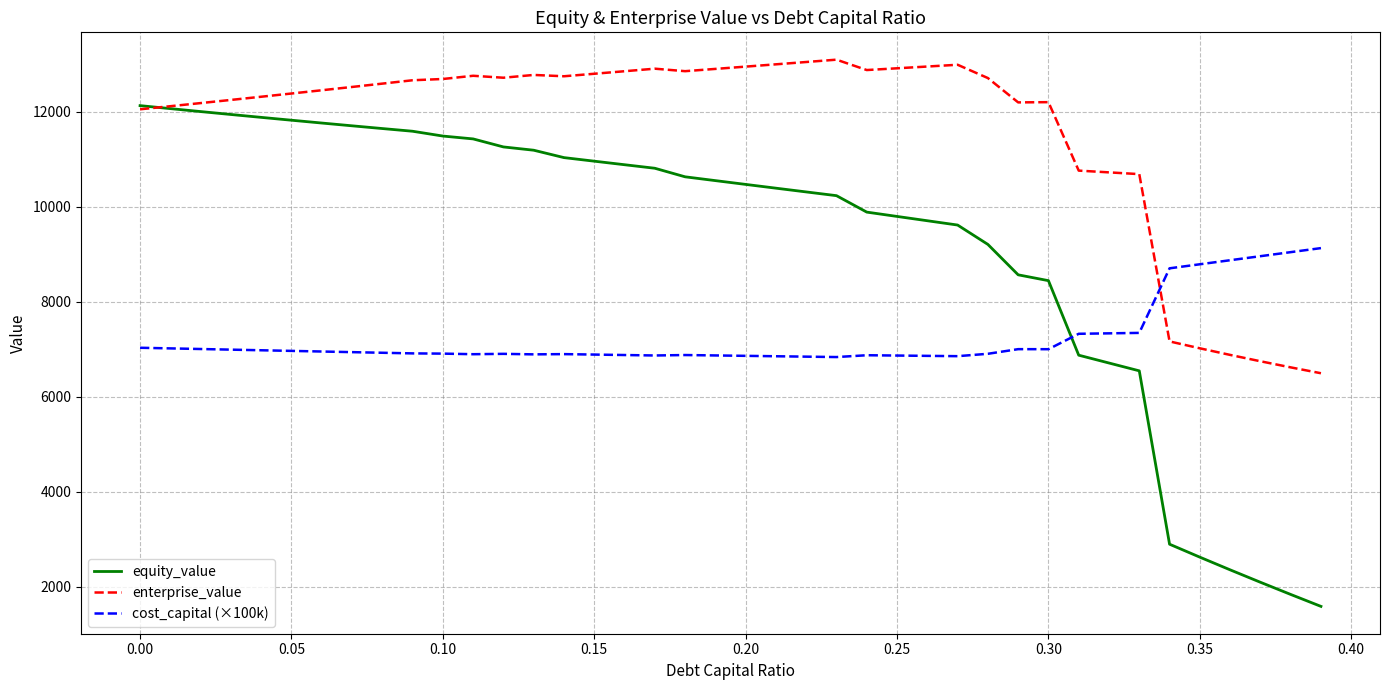

Rank the series by their maximum value, from highest to lowest.

enterprise_value, equity_value, cost_capital (×100k)